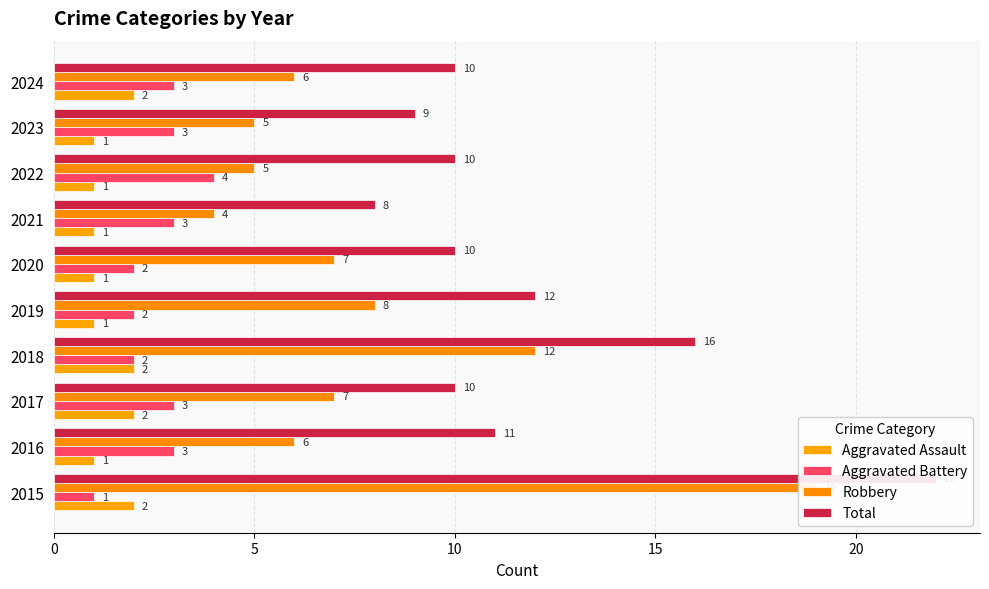

Reading left to right, list all the values displayed in this chart.

Aggravated Assault: 2	1	2	2	1	1	1	1	1	2
Aggravated Battery: 1	3	3	2	2	2	3	4	3	3
Robbery: 19	6	7	12	8	7	4	5	5	6
Total: 22	11	10	16	12	10	8	10	9	10